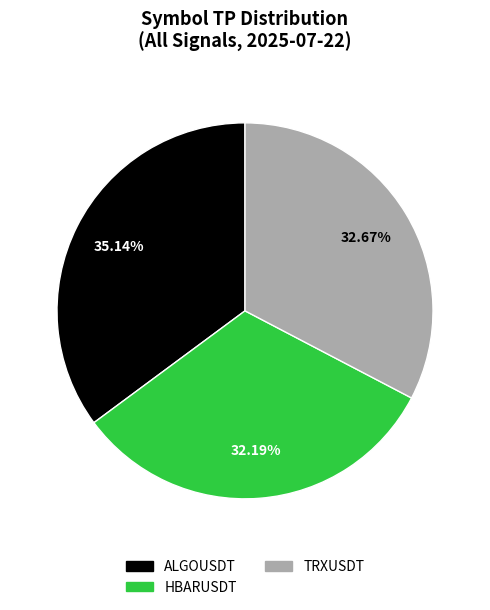

To the nearest percent, what percentage of the pie is HBARUSDT?

32%